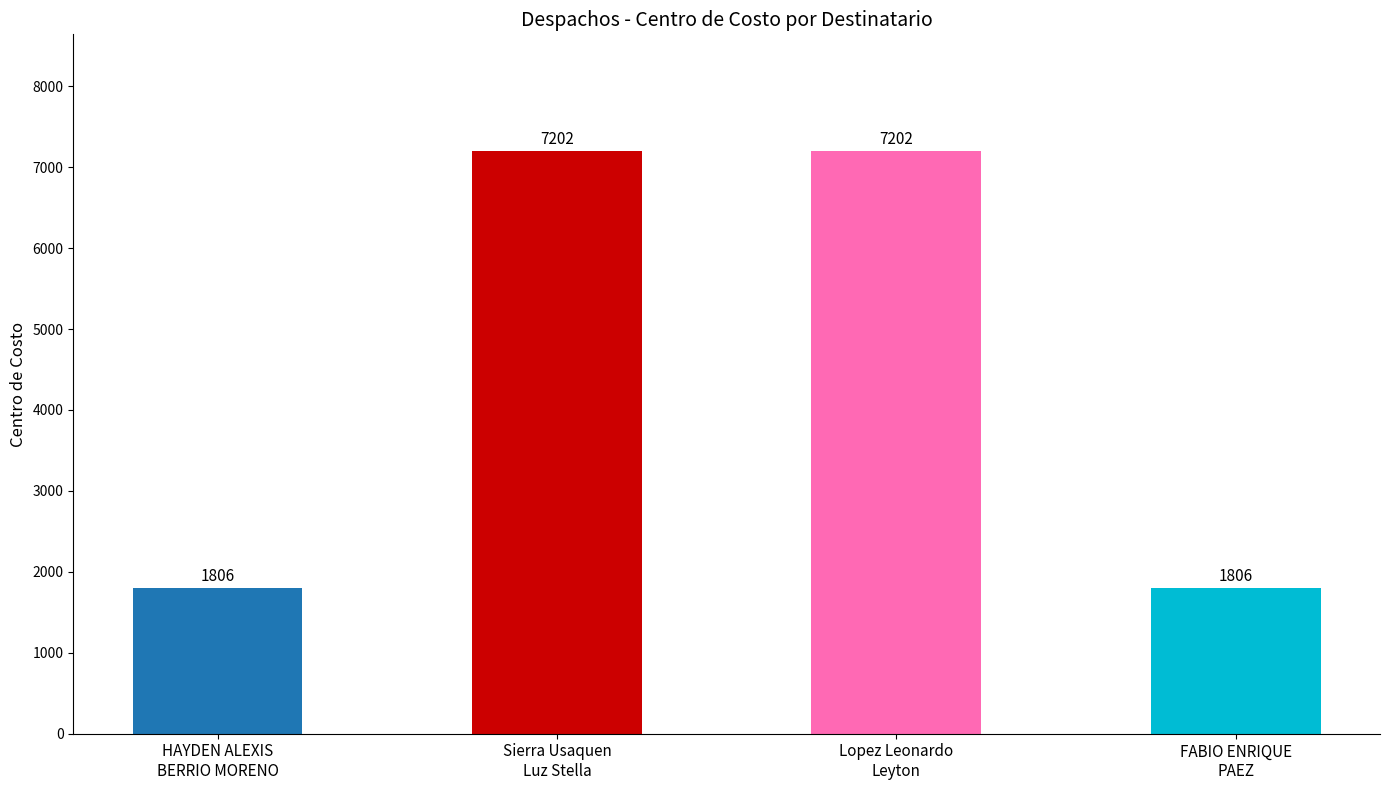

How many bars are there in total?

4